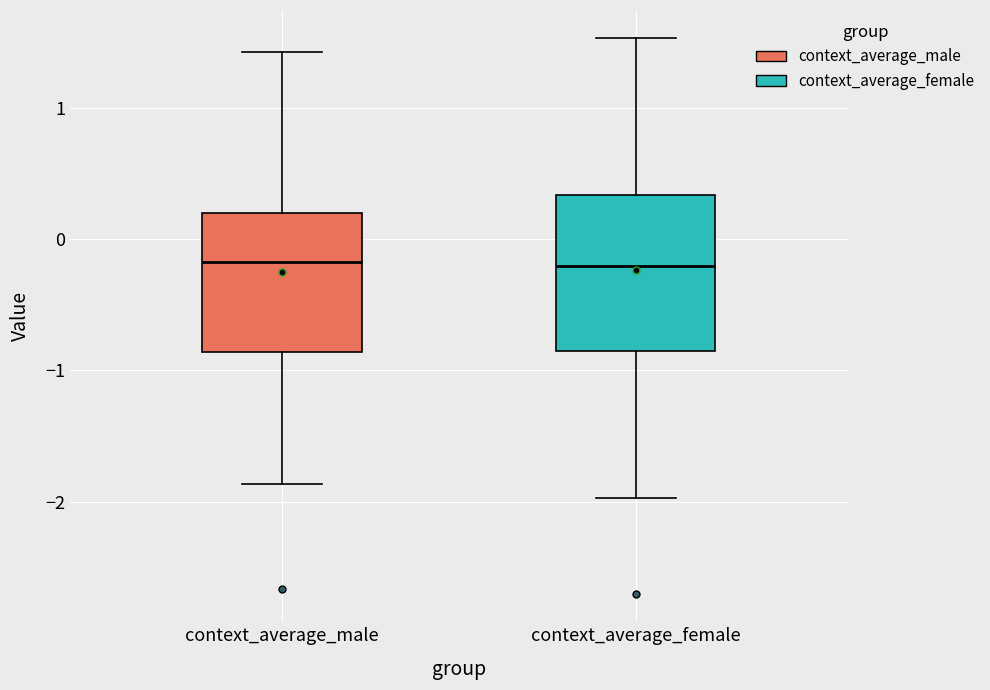

Where does the median line of the box for context_average_female sit on the y-axis? The values are not printed on the chart, so give them approximately, as read against the axis.

-0.2